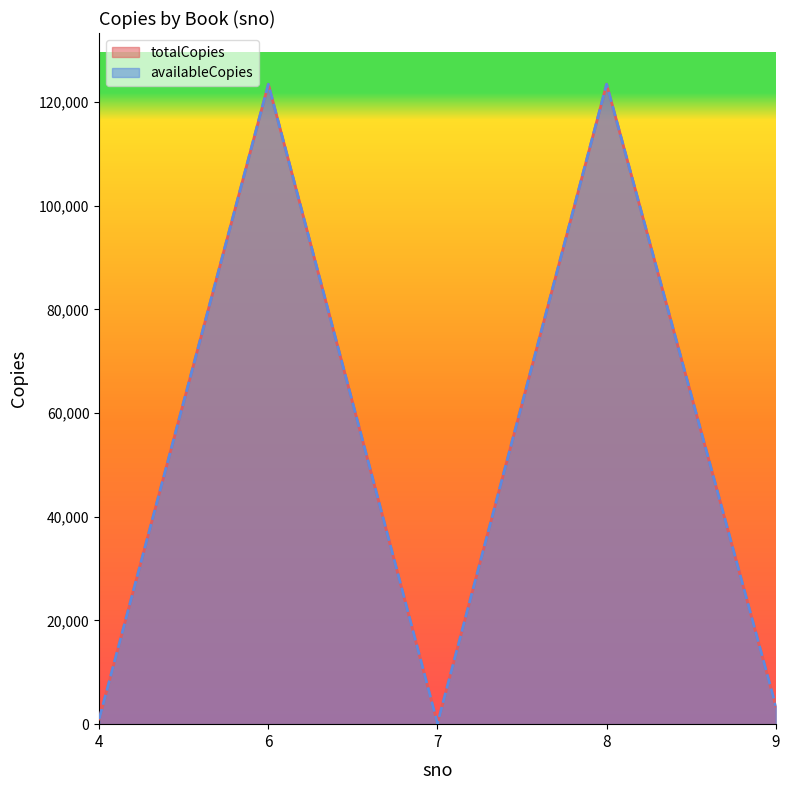

Which series changed the most between 8 and 9?

totalCopies